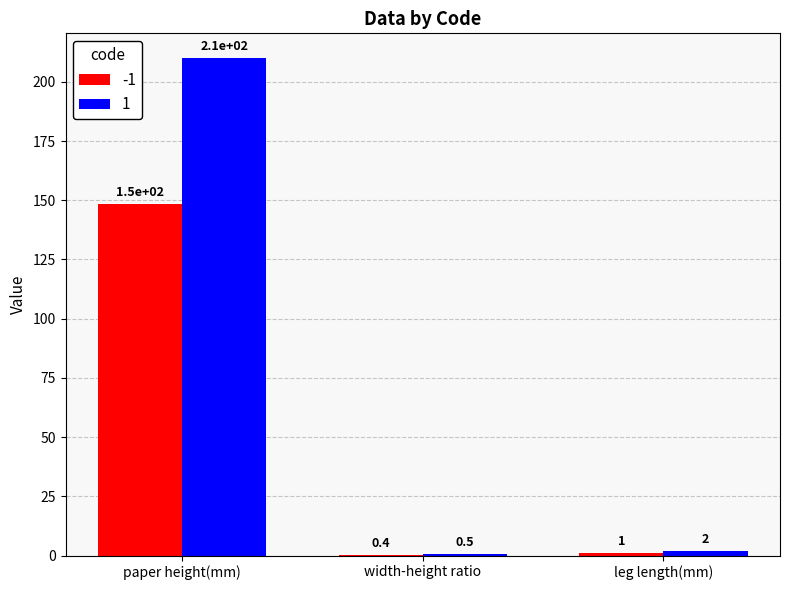

What are all the series names shown in the legend?

-1, 1